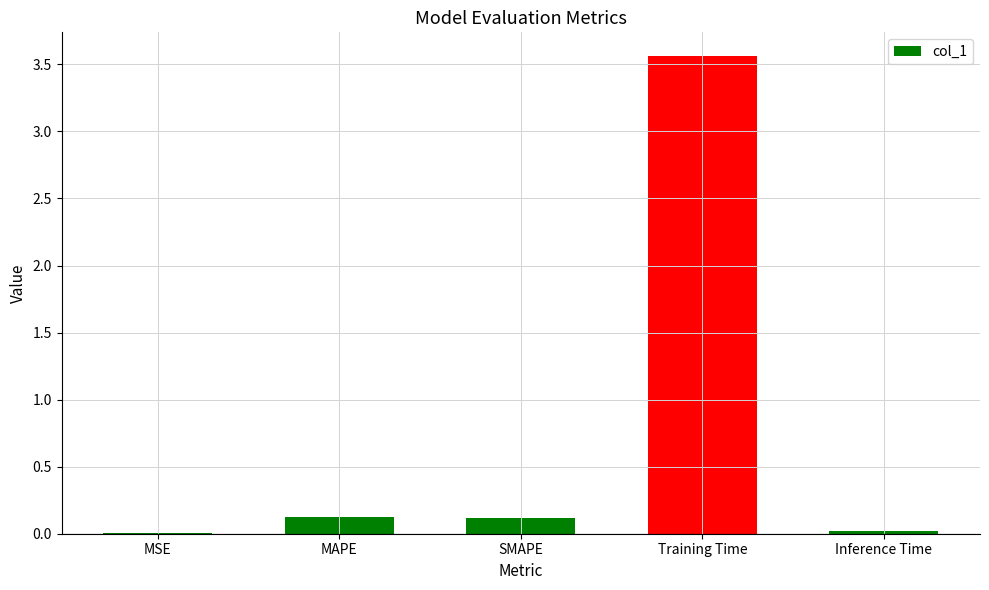

At which category does the chart reach its peak across all series?

Training Time